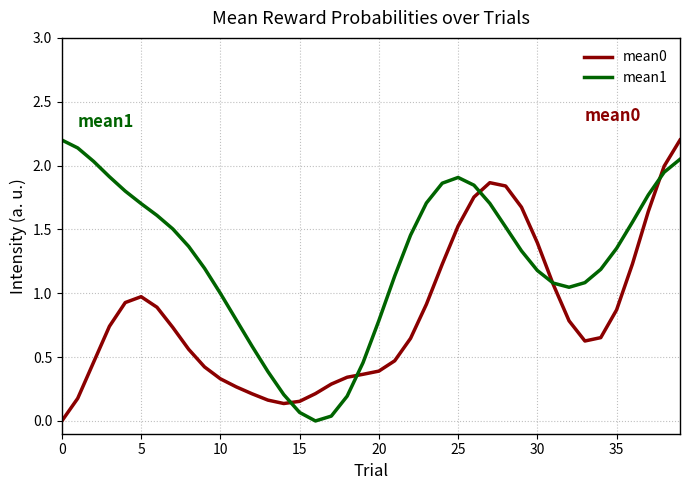

Which series has the largest total across all categories?

mean1